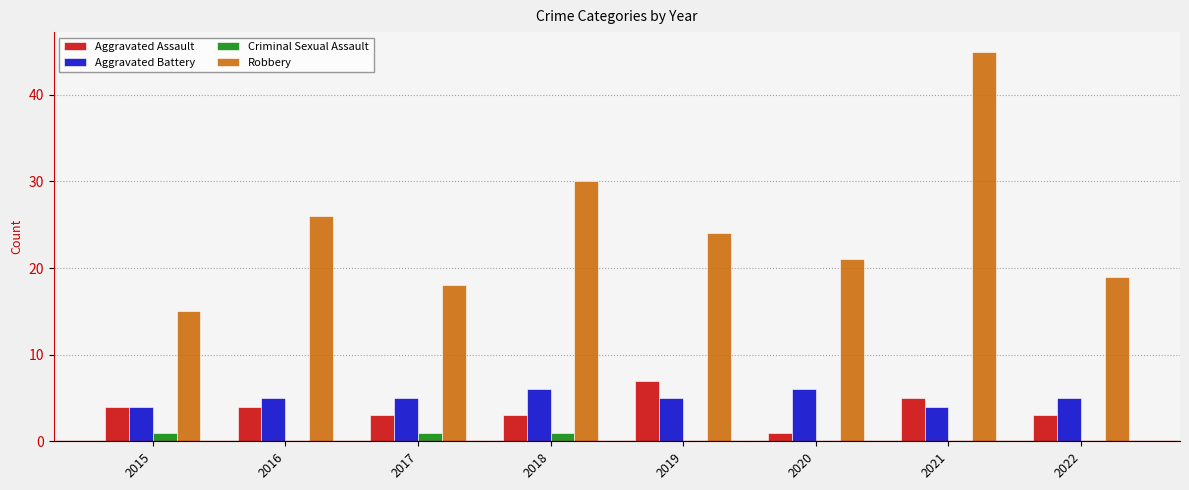

Which series has the largest range (max minus min)?

Robbery